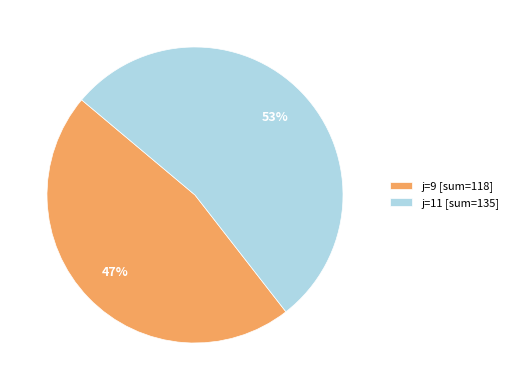

Rank the categories by value from lowest to highest.

j=9 [sum=118], j=11 [sum=135]